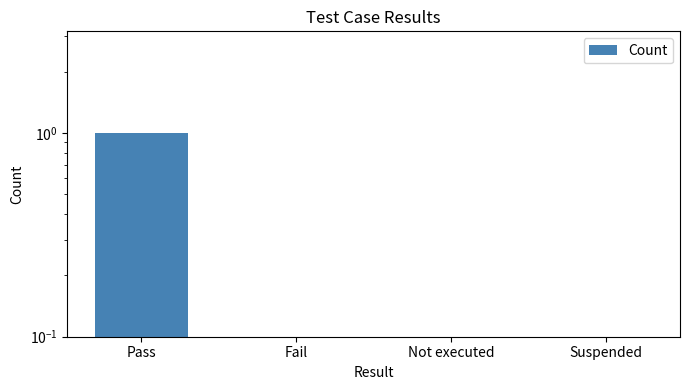

List the labels in order of value, largest first.

Pass, Fail, Not executed, Suspended